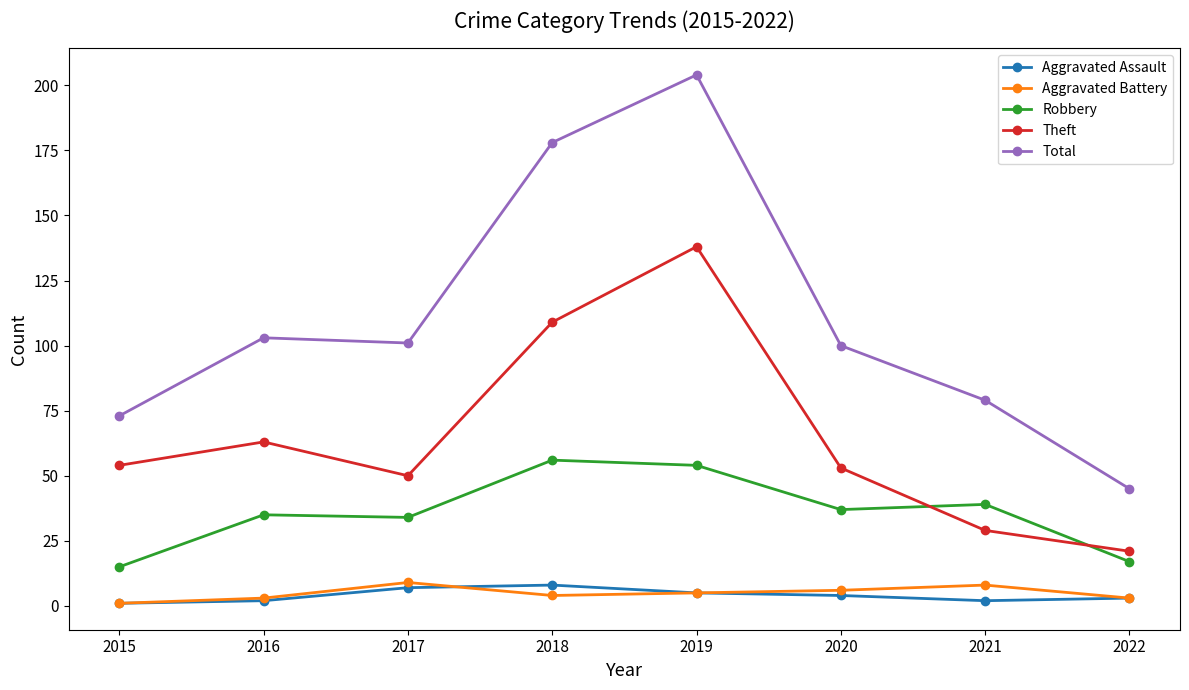

At which label does Robbery first exceed 37?

2018